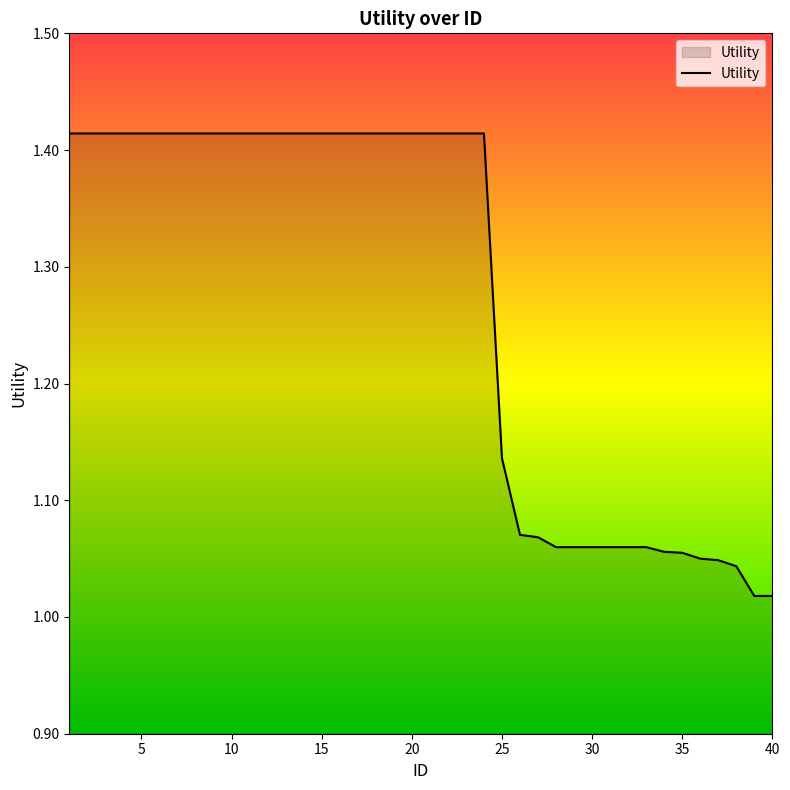

What is the difference between the maximum and minimum values?

0.4